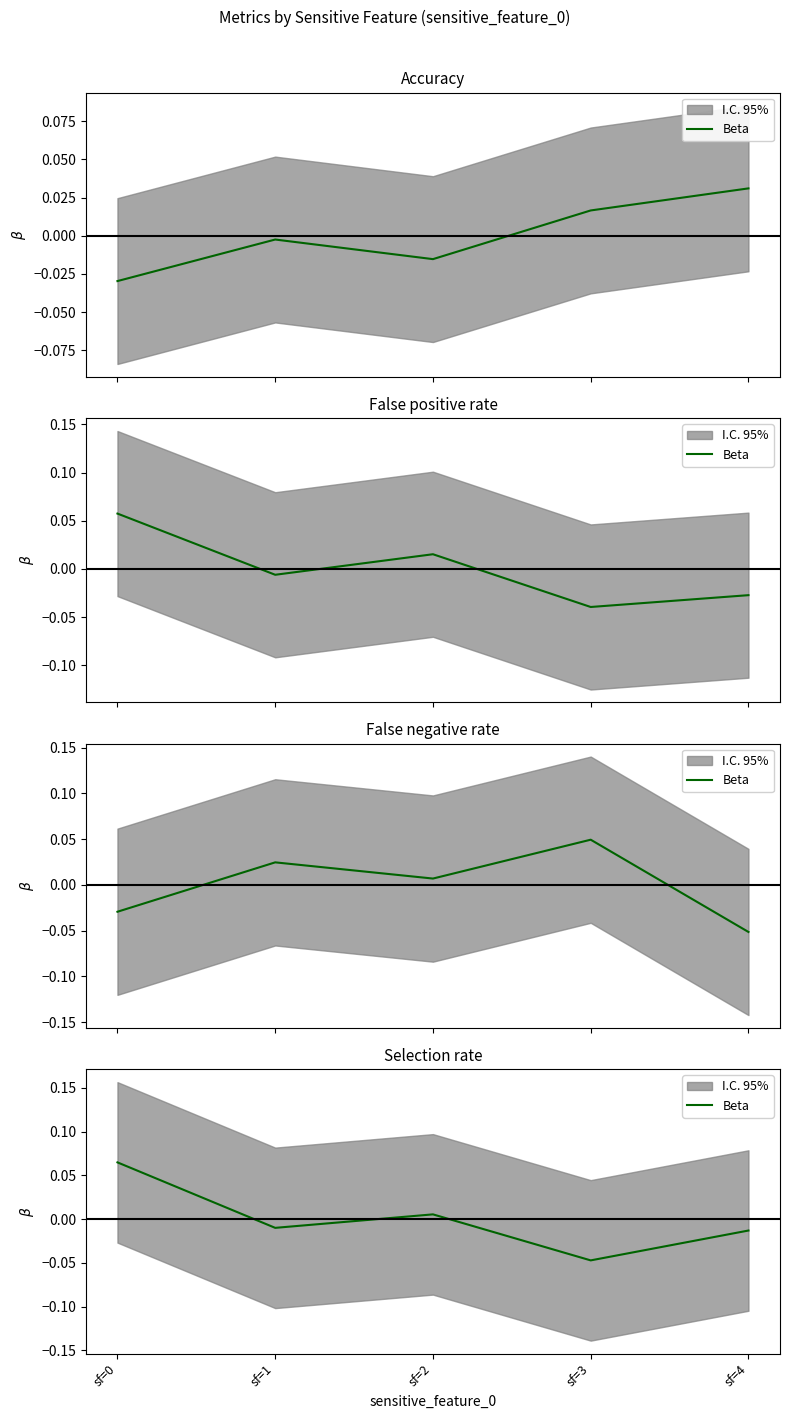

How many interior local valleys (lower than both neighbors) does the data have?

2